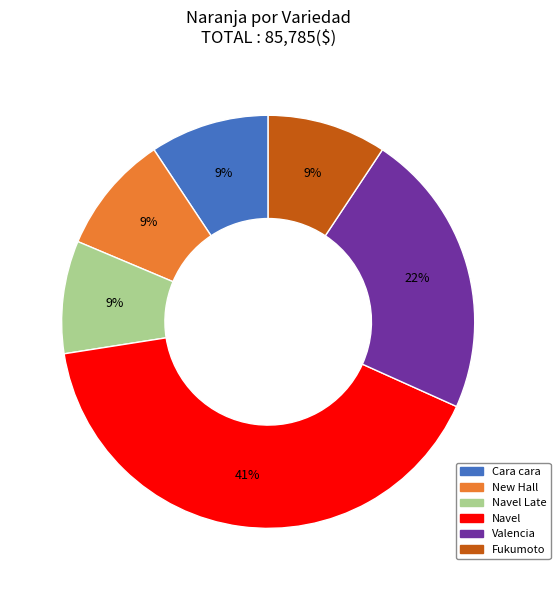

Is it true that Navel Late is 1% of the pie?

False